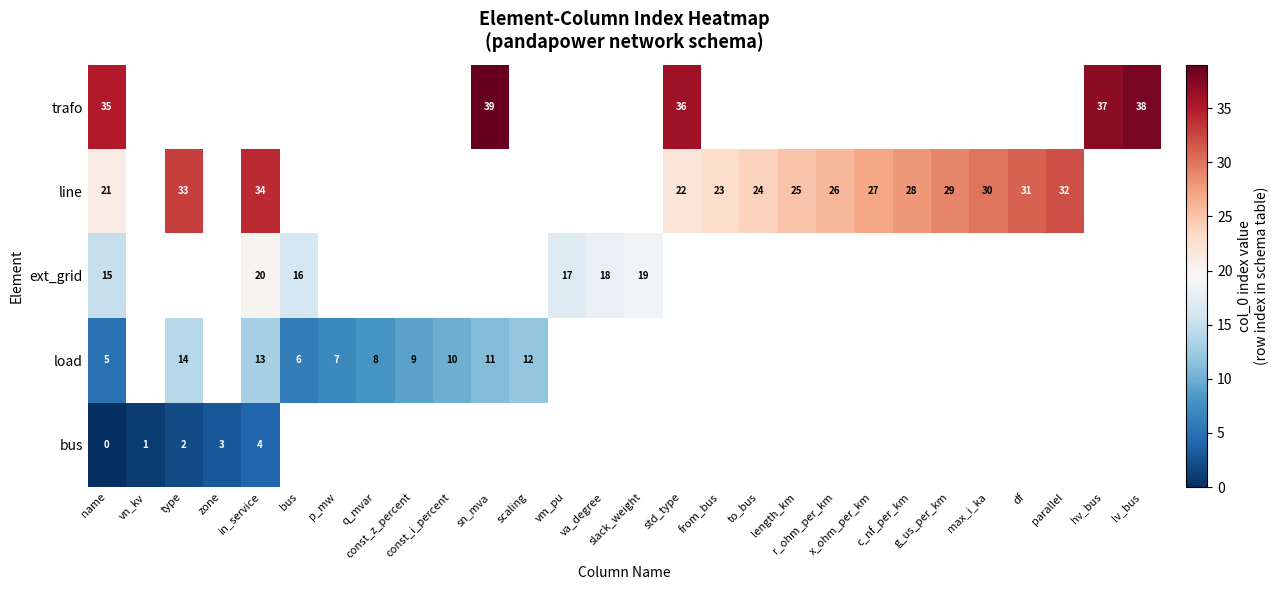

How many values in the row_2 series exceed 19?

1